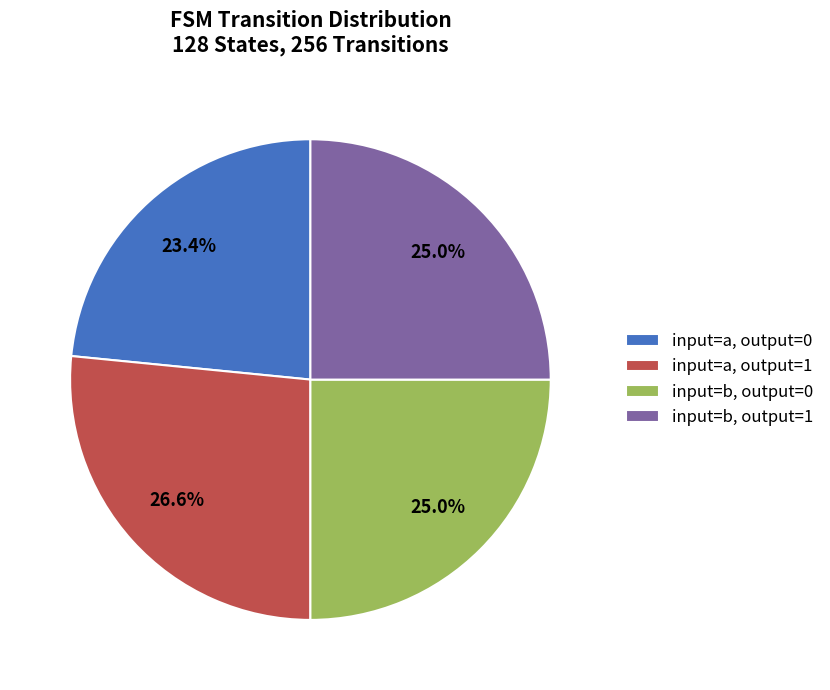

To the nearest percent, what is the average slice percentage?

25%